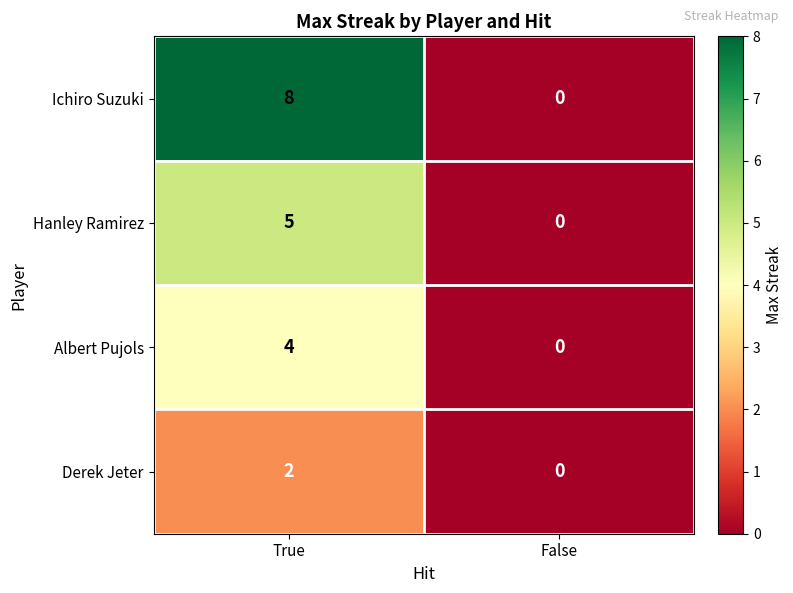

Which label corresponds to the smallest value in the chart?

False